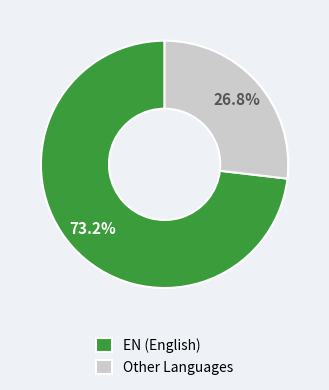

Which category has the biggest portion of the pie?

EN